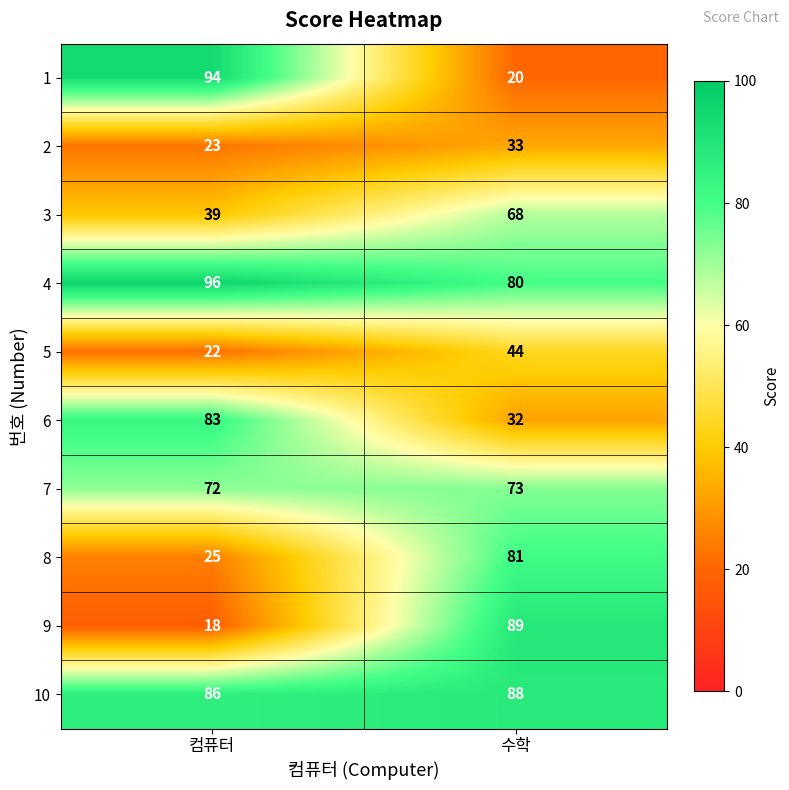

What is the sum of the 6 values at 컴퓨터 and 수학?

115